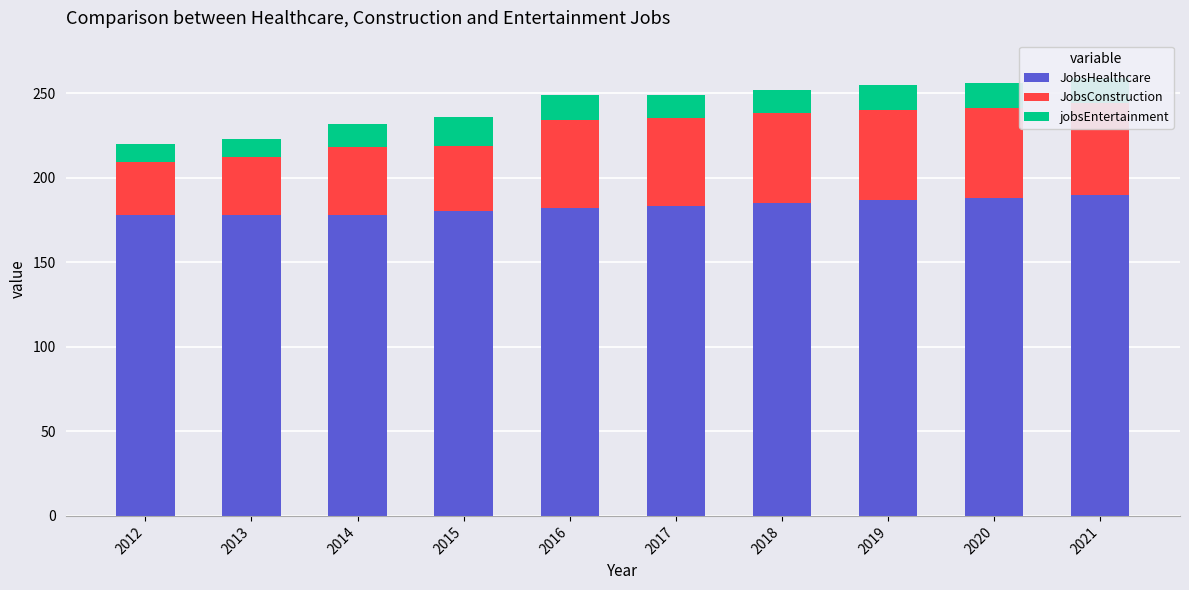

Which category has the lowest value in the JobsConstruction series?

2012